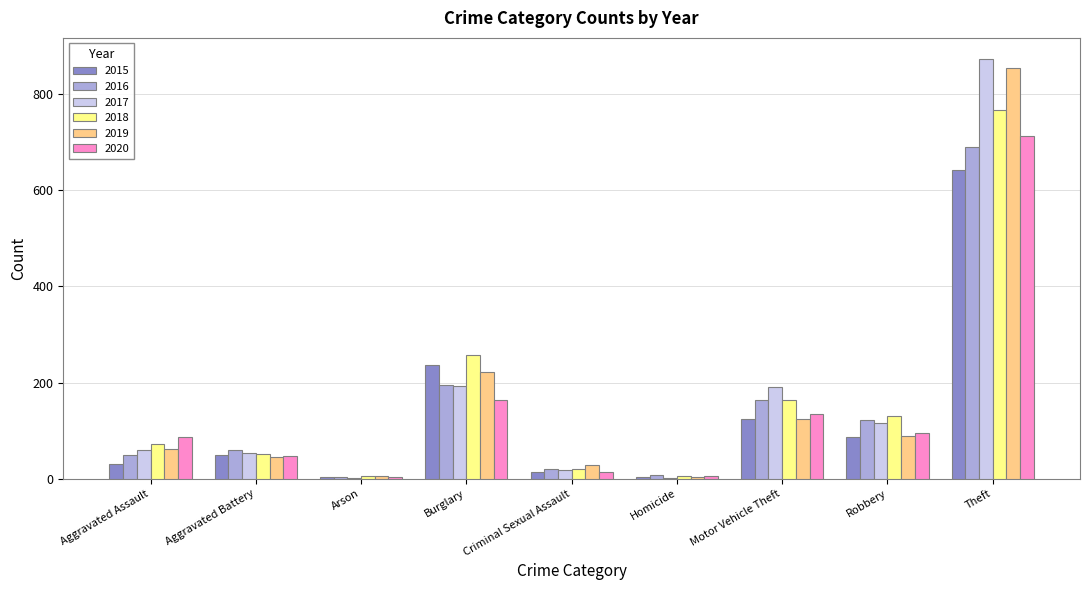

What is the sum of the 2016 values at Arson and Theft?

692